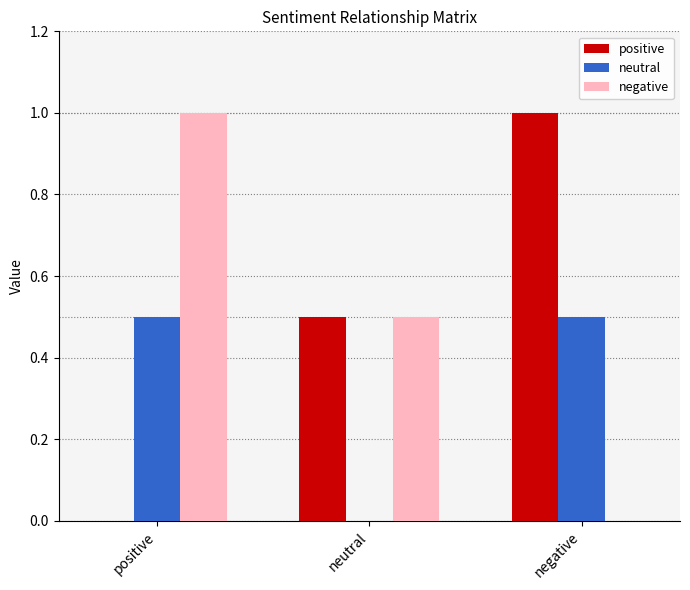

What is the average value of the neutral series?

0.3